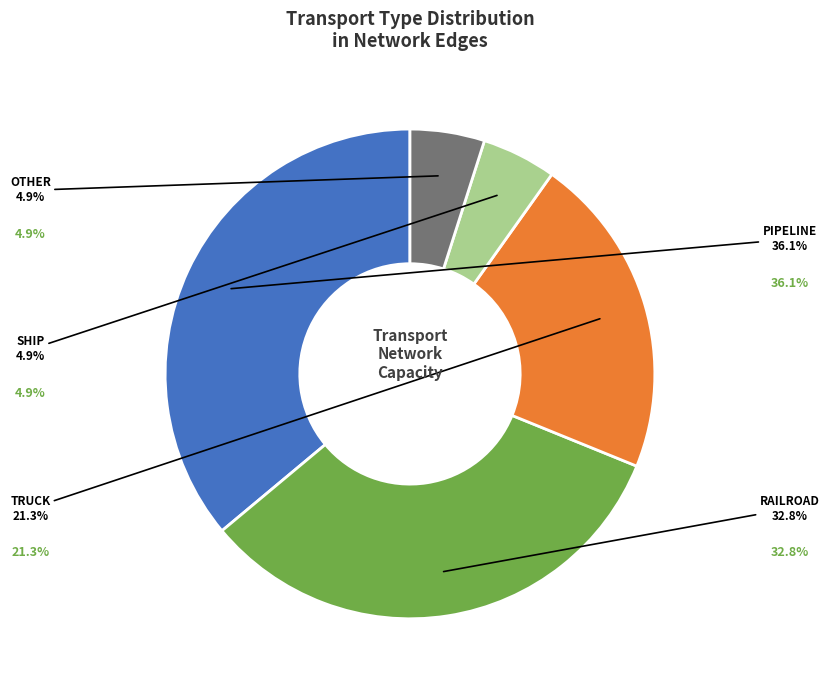

Is it true that Railroad is 33% of the pie?

True